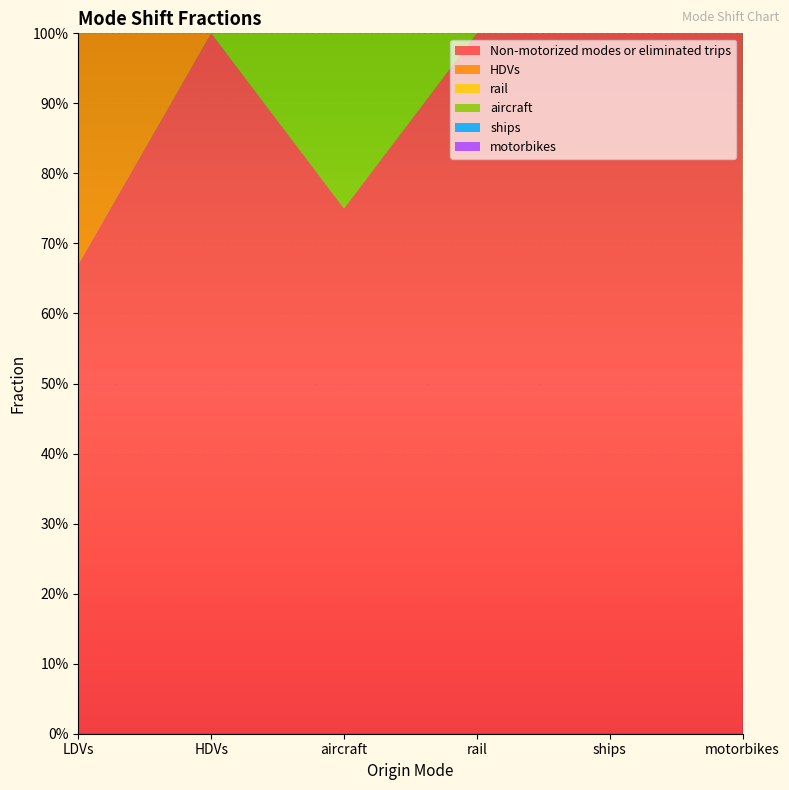

Reading left to right, transcribe all the data shown in this chart.

Non-motorized modes or eliminated trips: LDVs=0.7	HDVs=1.0	aircraft=0.8	rail=1.0	ships=1.0	motorbikes=1.0
HDVs: LDVs=0.3	HDVs=0.0	aircraft=0.0	rail=0.0	ships=0.0	motorbikes=0.0
rail: LDVs=0.0	HDVs=0.0	aircraft=0.0	rail=0.0	ships=0.0	motorbikes=0.0
aircraft: LDVs=0.0	HDVs=0.0	aircraft=0.2	rail=0.0	ships=0.0	motorbikes=0.0
ships: LDVs=0.0	HDVs=0.0	aircraft=0.0	rail=0.0	ships=0.0	motorbikes=0.0
motorbikes: LDVs=0.0	HDVs=0.0	aircraft=0.0	rail=0.0	ships=0.0	motorbikes=0.0